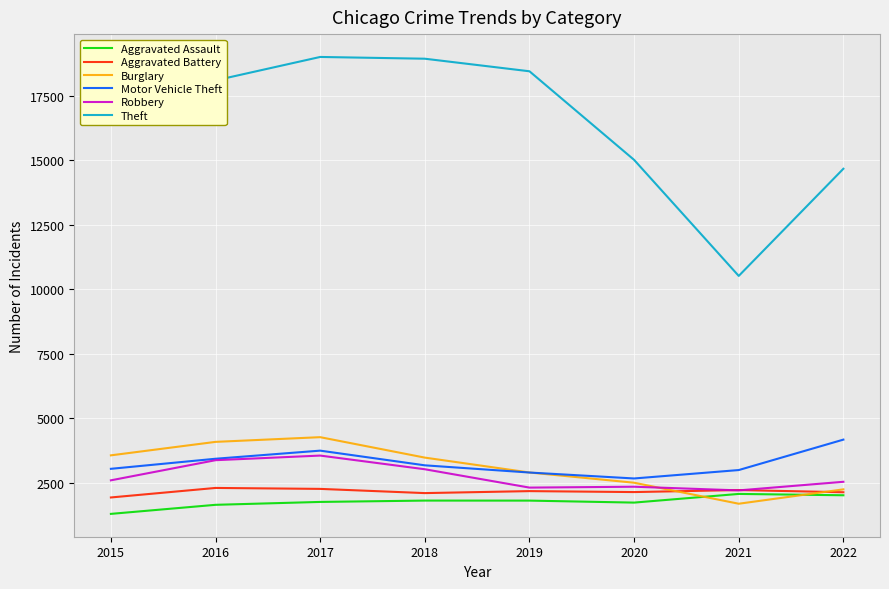

After their last crossing, which series has the higher values: Aggravated Battery or Robbery?

Robbery